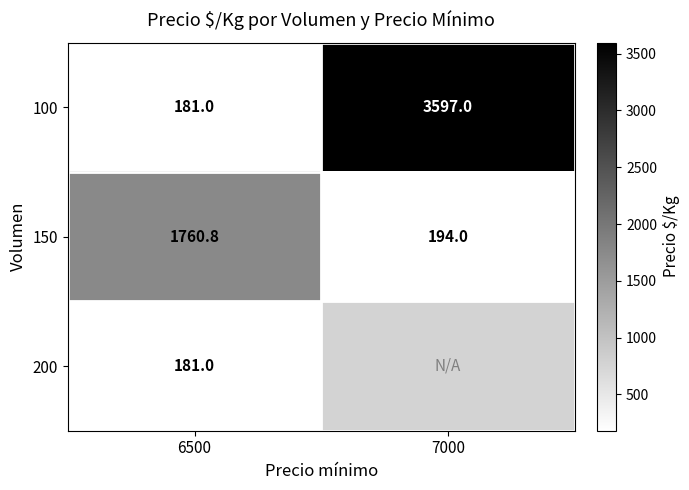

What is the approximate value of 150 at 6500?

1760.8